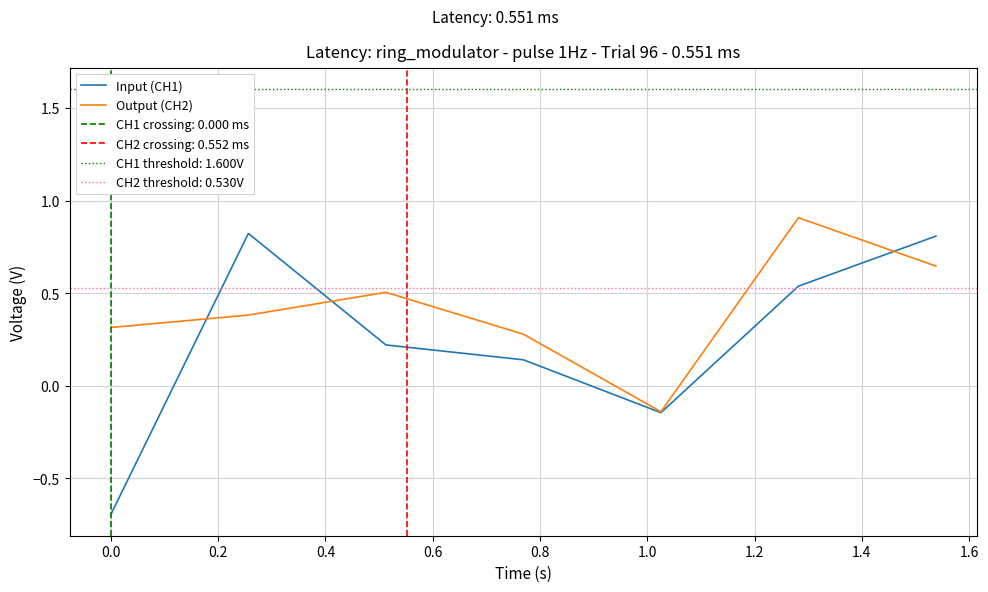

What is the highest value of the Output (CH2) series?

0.9